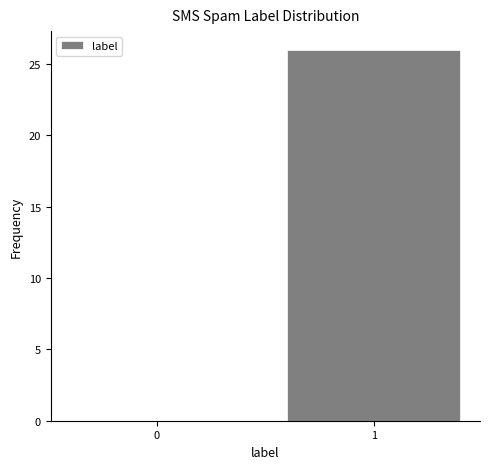

Reading left to right, list all the values displayed in this chart.

0=0	1=26